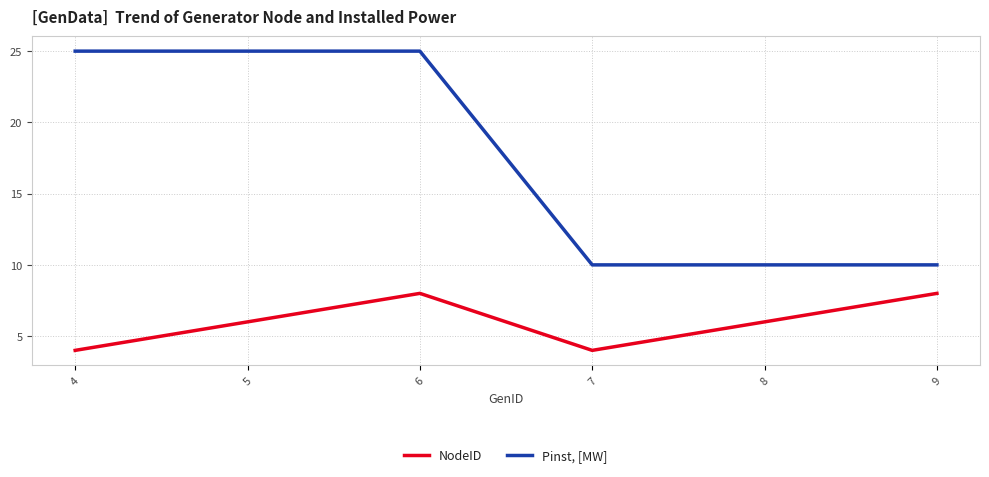

The Pinst, [MW] series shows 34 at 4. True or false?

False